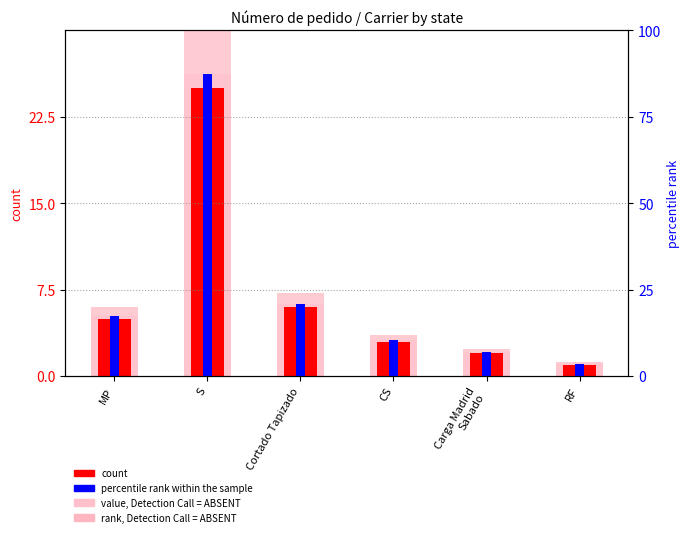

Is it true that count equals 3.5 at Carga Madrid
Sabado?

False